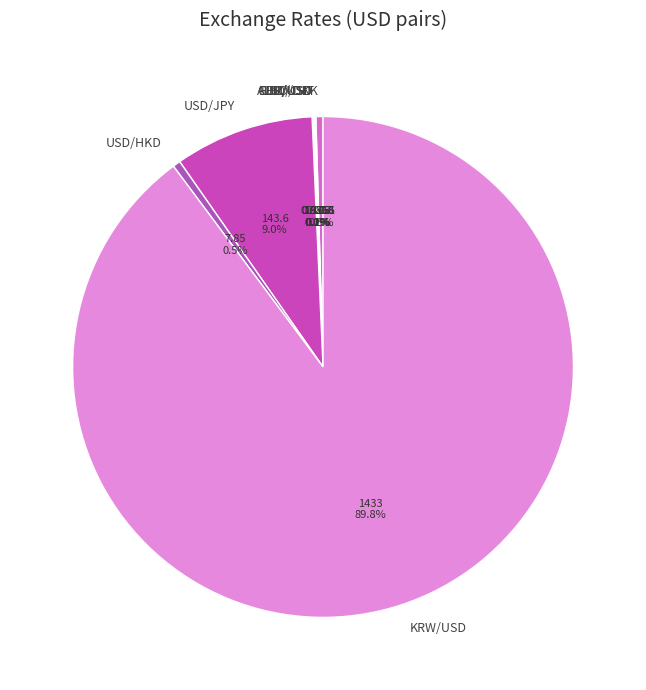

What percentage is NOT represented by USD/DKK?

99.5%